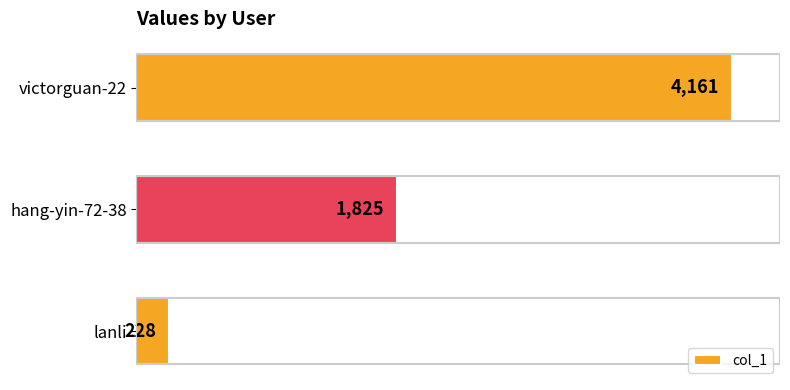

List the labels in order of value, smallest first.

lanli, hang-yin-72-38, victorguan-22